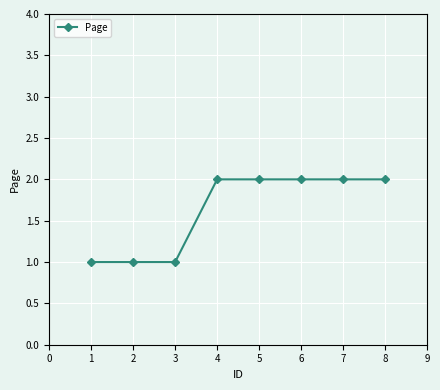

What is the ratio of the value at 5 to the value at 3?

2.0